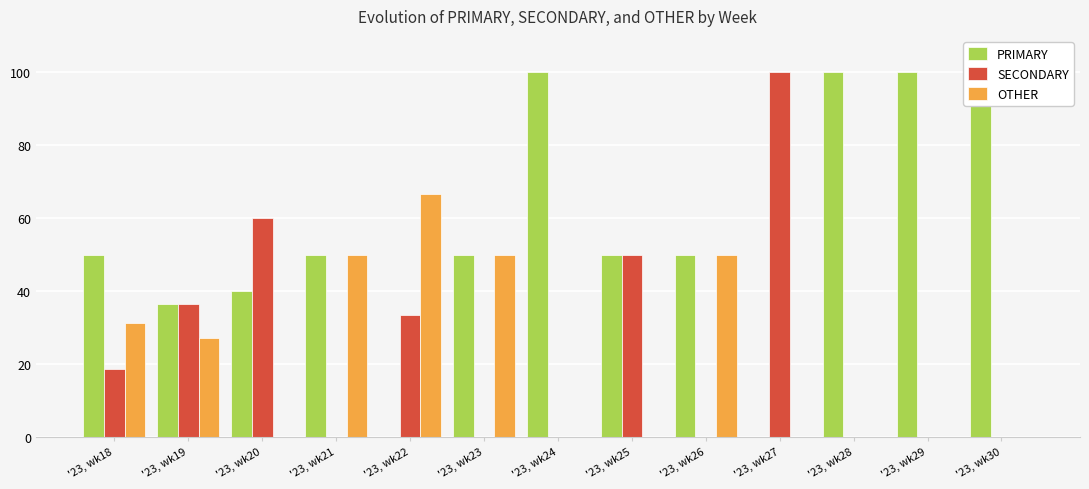

Rank the series at '23, wk26 from highest to lowest value.

PRIMARY, OTHER, SECONDARY